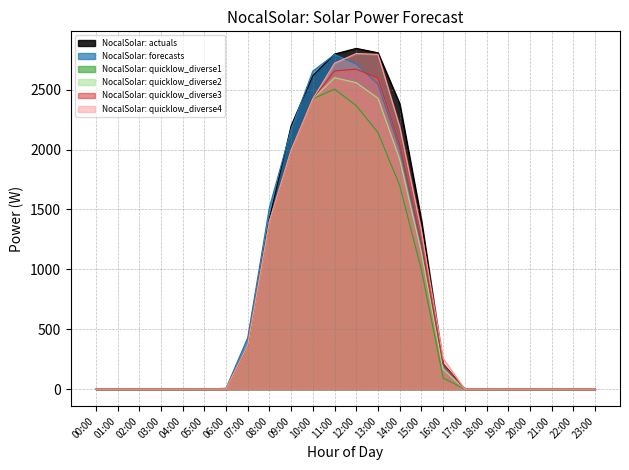

Reading right to left, list all the values displayed in this chart.

NocalSolar: actuals: 23:00=0.0	22:00=0.0	21:00=0.0	20:00=0.0	19:00=0.0	18:00=0.0	17:00=0.0	16:00=211.1	15:00=1408.3	14:00=2383.1	13:00=2808.5	12:00=2845.4	11:00=2798.2	10:00=2617.5	09:00=2200.6	08:00=1427.1	07:00=364.8	06:00=0.0	05:00=0.0	04:00=0.0	03:00=0.0	02:00=0.0	01:00=0.0	00:00=0.0
NocalSolar: forecasts: 23:00=0.0	22:00=0.0	21:00=0.0	20:00=0.0	19:00=0.0	18:00=0.0	17:00=0.0	16:00=194.4	15:00=1197.9	14:00=2004.0	13:00=2546.3	12:00=2714.1	11:00=2794.2	10:00=2656.5	09:00=2170.3	08:00=1519.7	07:00=430.4	06:00=7.5	05:00=0.0	04:00=0.0	03:00=0.0	02:00=0.0	01:00=0.0	00:00=0.0
NocalSolar: quicklow_diverse1: 23:00=0.0	22:00=0.0	21:00=0.0	20:00=0.0	19:00=0.0	18:00=0.0	17:00=0.0	16:00=93.3	15:00=995.7	14:00=1700.6	13:00=2141.8	12:00=2367.2	11:00=2504.7	10:00=2424.6	09:00=1994.5	08:00=1400.0	07:00=366.8	06:00=0.0	05:00=0.0	04:00=0.0	03:00=0.0	02:00=0.0	01:00=0.0	00:00=0.0
NocalSolar: quicklow_diverse2: 23:00=0.0	22:00=0.0	21:00=0.0	20:00=0.0	19:00=0.0	18:00=0.0	17:00=0.0	16:00=165.2	15:00=1139.5	14:00=1916.4	13:00=2429.5	12:00=2558.9	11:00=2600.6	10:00=2424.6	09:00=1994.5	08:00=1400.0	07:00=366.8	06:00=0.0	05:00=0.0	04:00=0.0	03:00=0.0	02:00=0.0	01:00=0.0	00:00=0.0
NocalSolar: quicklow_diverse3: 23:00=0.0	22:00=0.0	21:00=0.0	20:00=0.0	19:00=0.0	18:00=0.0	17:00=0.0	16:00=207.4	15:00=1223.9	14:00=2043.0	13:00=2598.3	12:00=2671.5	11:00=2656.9	10:00=2424.6	09:00=1994.5	08:00=1400.0	07:00=366.8	06:00=0.0	05:00=0.0	04:00=0.0	03:00=0.0	02:00=0.0	01:00=0.0	00:00=0.0
NocalSolar: quicklow_diverse4: 23:00=0.0	22:00=0.0	21:00=0.0	20:00=0.0	19:00=0.0	18:00=0.0	17:00=0.0	16:00=256.6	15:00=1322.3	14:00=2190.5	13:00=2795.0	12:00=2802.6	11:00=2722.5	10:00=2424.6	09:00=1994.5	08:00=1400.0	07:00=366.8	06:00=0.0	05:00=0.0	04:00=0.0	03:00=0.0	02:00=0.0	01:00=0.0	00:00=0.0